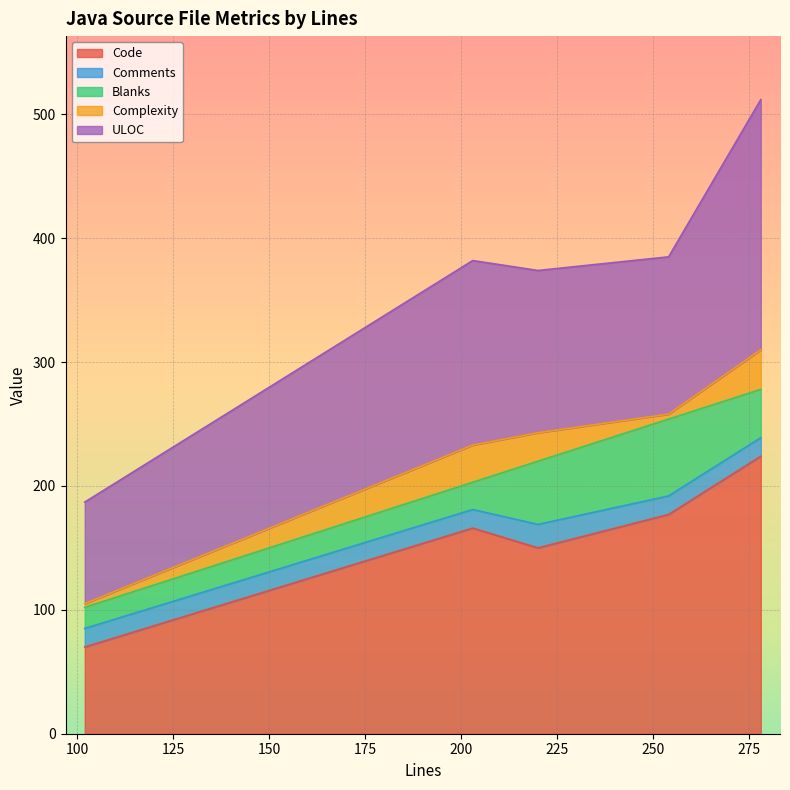

How many data points in Blanks are less than 39?

2